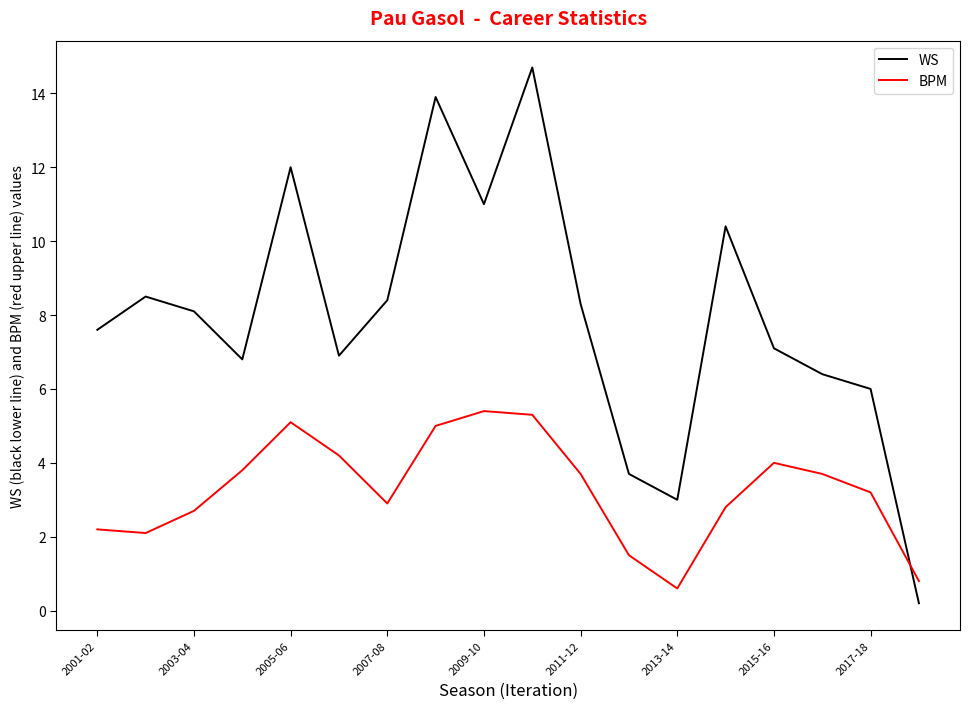

What is the minimum value for BPM?

0.6